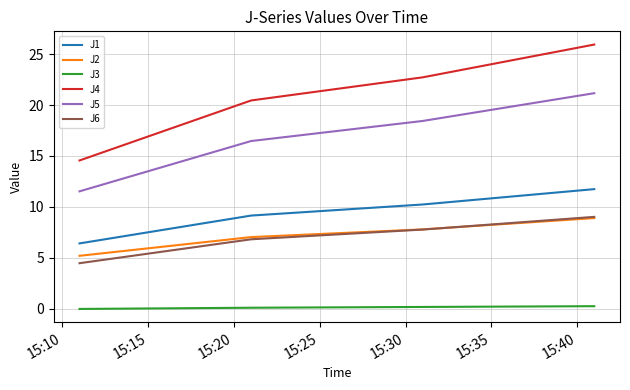

Which series has the largest range (max minus min)?

J4